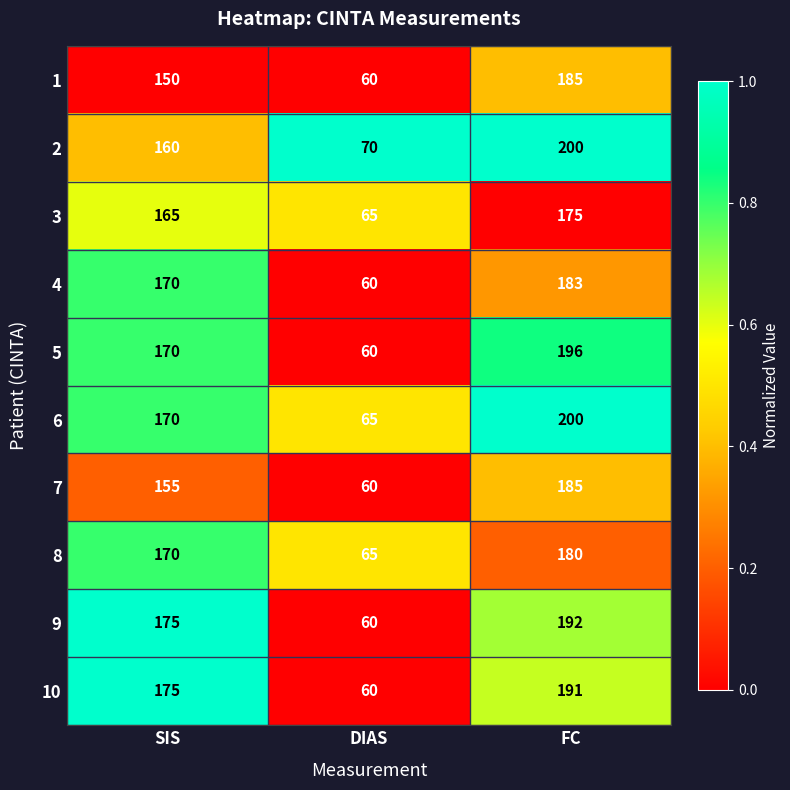

What is the difference between the maximum and minimum values in the 7 series?

125